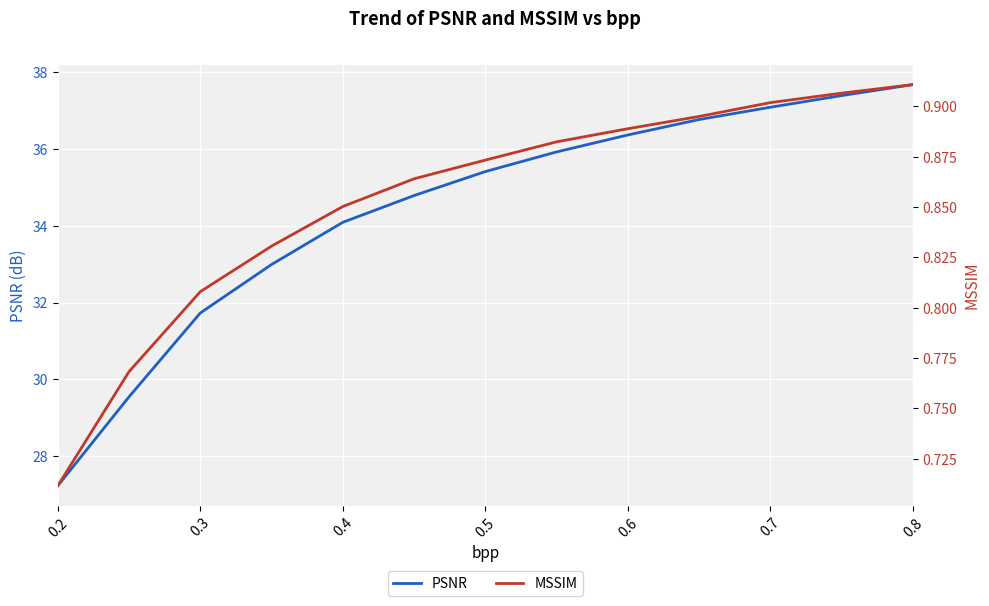

True or false: PSNR and MSSIM cross at least once.

False